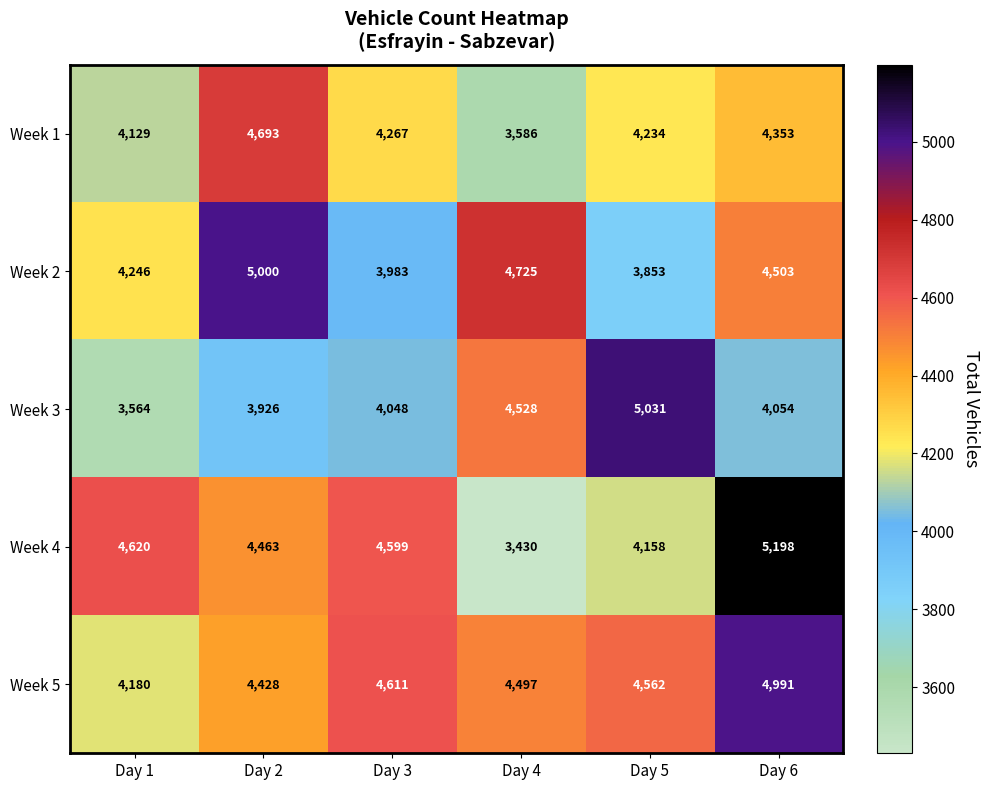

Reading left to right, what are all the values shown in this chart?

Week 1: Day 1=4129	Day 2=4693	Day 3=4267	Day 4=3586	Day 5=4234	Day 6=4353
Week 2: Day 1=4246	Day 2=5000	Day 3=3983	Day 4=4725	Day 5=3853	Day 6=4503
Week 3: Day 1=3564	Day 2=3926	Day 3=4048	Day 4=4528	Day 5=5031	Day 6=4054
Week 4: Day 1=4620	Day 2=4463	Day 3=4599	Day 4=3430	Day 5=4158	Day 6=5198
Week 5: Day 1=4180	Day 2=4428	Day 3=4611	Day 4=4497	Day 5=4562	Day 6=4991